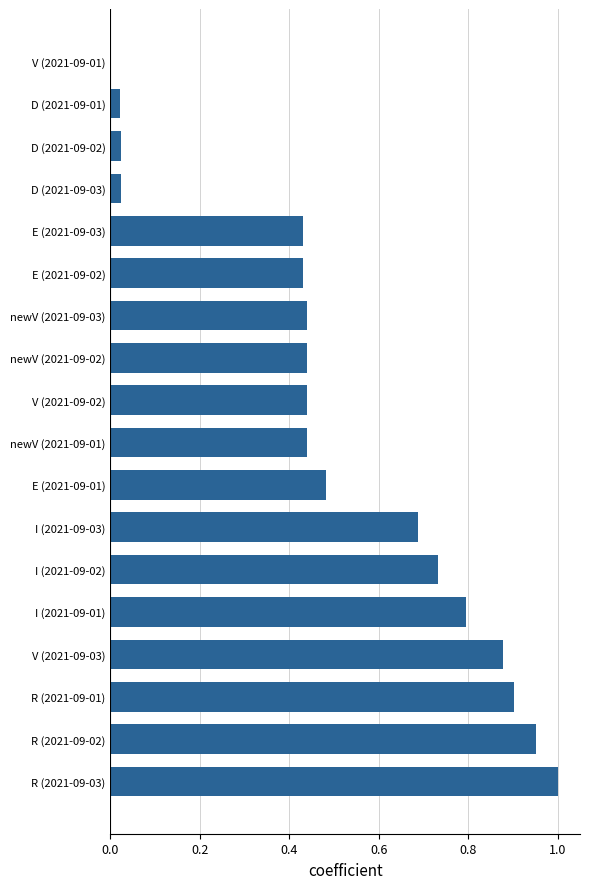

At which category does the chart reach its peak across all series?

R (2021-09-03)